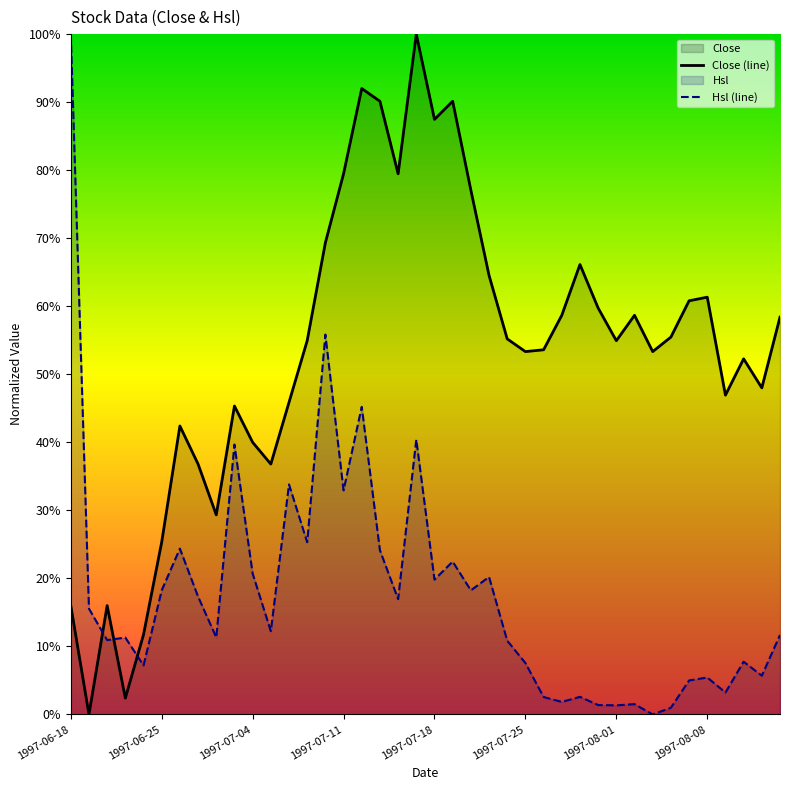

Reading left to right, extract all data points from this chart.

Close: 1997-06-18=16.0	1997-06-19=0.0	1997-06-20=16.0	1997-06-23=2.4	1997-06-24=11.7	1997-06-25=25.3	1997-06-26=42.4	1997-06-27=36.8	1997-07-02=29.3	1997-07-03=45.3	1997-07-04=40.0	1997-07-07=36.8	1997-07-08=45.9	1997-07-09=54.9	1997-07-10=69.3	1997-07-11=79.5	1997-07-14=92.0	1997-07-15=90.1	1997-07-16=79.5	1997-07-17=100.0	1997-07-18=87.5	1997-07-21=90.1	1997-07-22=77.1	1997-07-23=64.5	1997-07-24=55.2	1997-07-25=53.3	1997-07-28=53.6	1997-07-29=58.7	1997-07-30=66.1	1997-07-31=59.7	1997-08-01=54.9	1997-08-04=58.7	1997-08-05=53.3	1997-08-06=55.5	1997-08-07=60.8	1997-08-08=61.3	1997-08-11=46.9	1997-08-12=52.3	1997-08-13=48.0	1997-08-14=58.4
Hsl: 1997-06-18=100.0	1997-06-19=15.5	1997-06-20=10.9	1997-06-23=11.3	1997-06-24=7.2	1997-06-25=18.2	1997-06-26=24.4	1997-06-27=17.3	1997-07-02=11.3	1997-07-03=39.7	1997-07-04=20.7	1997-07-07=12.2	1997-07-08=33.8	1997-07-09=25.3	1997-07-10=55.8	1997-07-11=32.9	1997-07-14=45.2	1997-07-15=24.1	1997-07-16=16.9	1997-07-17=40.4	1997-07-18=19.8	1997-07-21=22.5	1997-07-22=18.2	1997-07-23=20.2	1997-07-24=10.8	1997-07-25=7.6	1997-07-28=2.6	1997-07-29=1.8	1997-07-30=2.6	1997-07-31=1.4	1997-08-01=1.3	1997-08-04=1.5	1997-08-05=0.0	1997-08-06=1.0	1997-08-07=5.0	1997-08-08=5.4	1997-08-11=3.2	1997-08-12=7.8	1997-08-13=5.7	1997-08-14=11.7